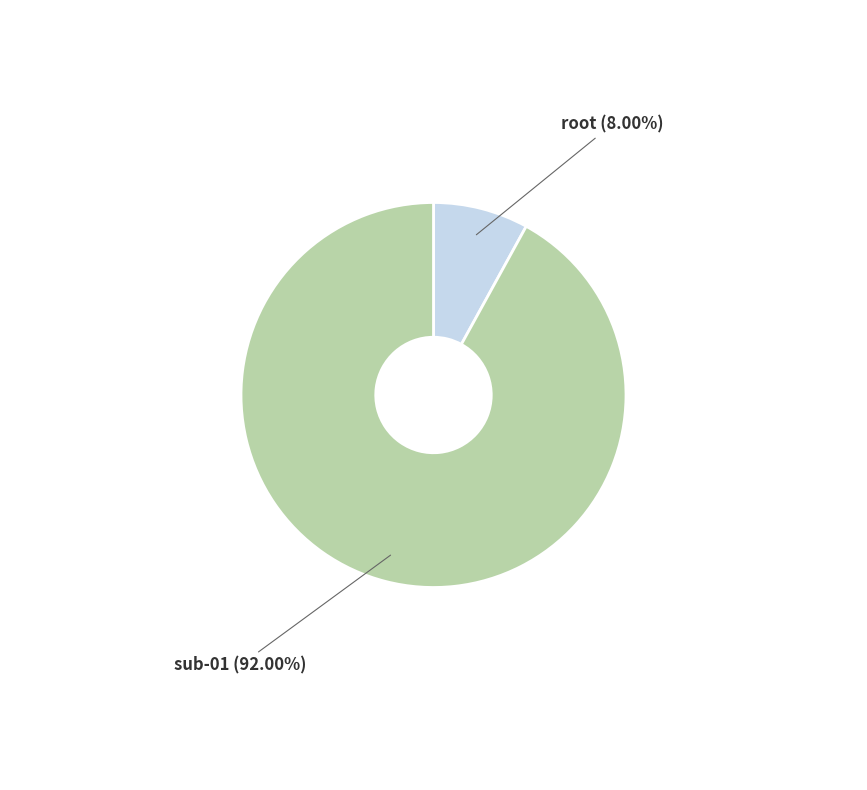

Is the sum of root and sub-01 greater than half?

Yes